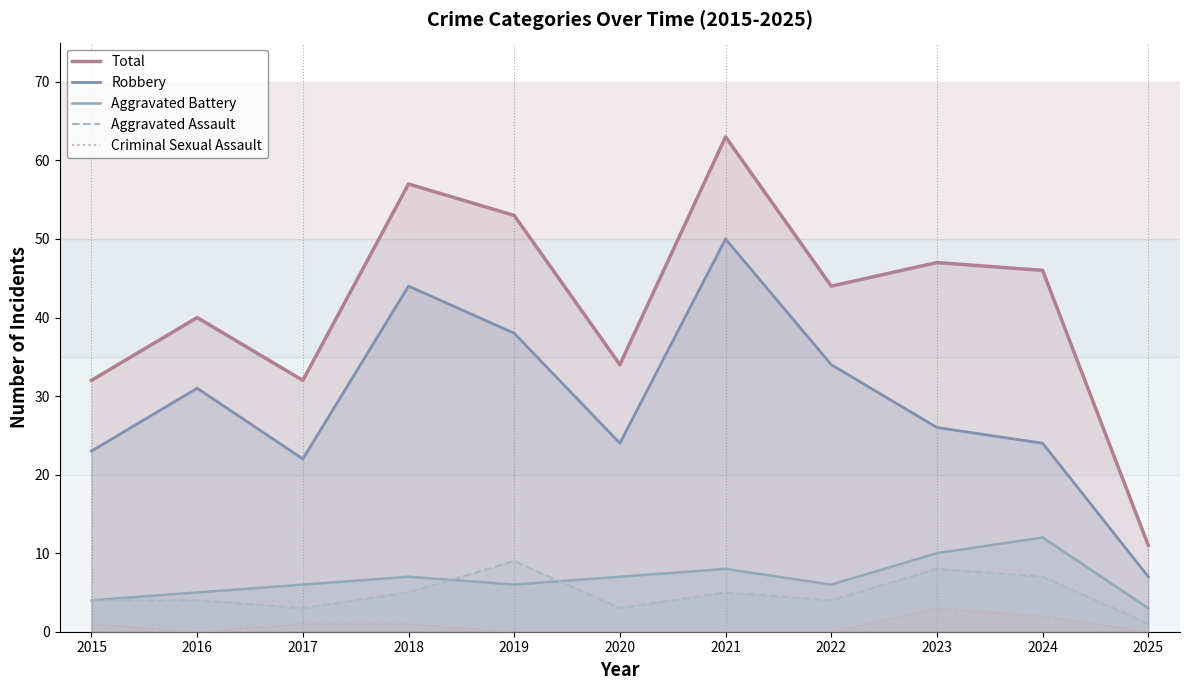

Rank the categories by Criminal Sexual Assault value from highest to lowest.

2023, 2024, 2015, 2017, 2018, 2016, 2019, 2020, 2021, 2022, 2025